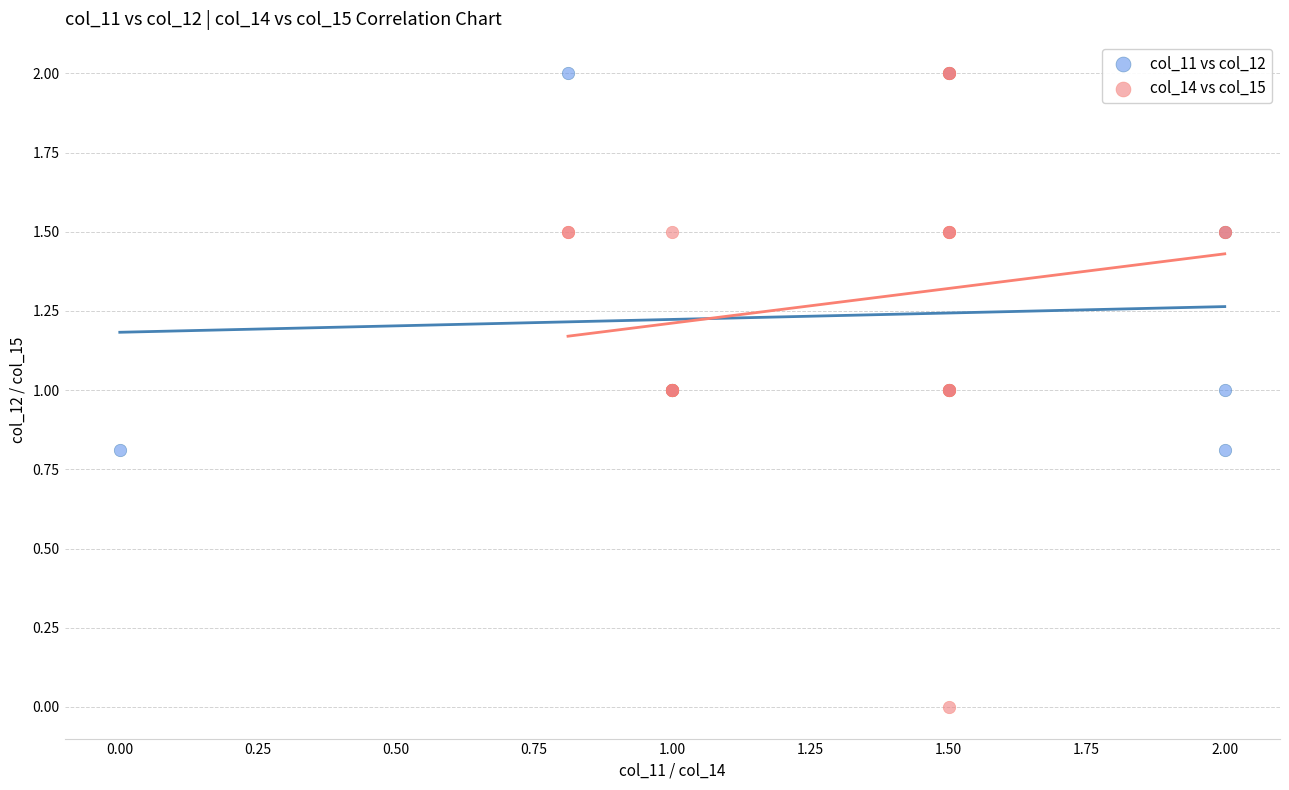

Which series has the largest Y range (max minus min)?

col_14 vs col_15